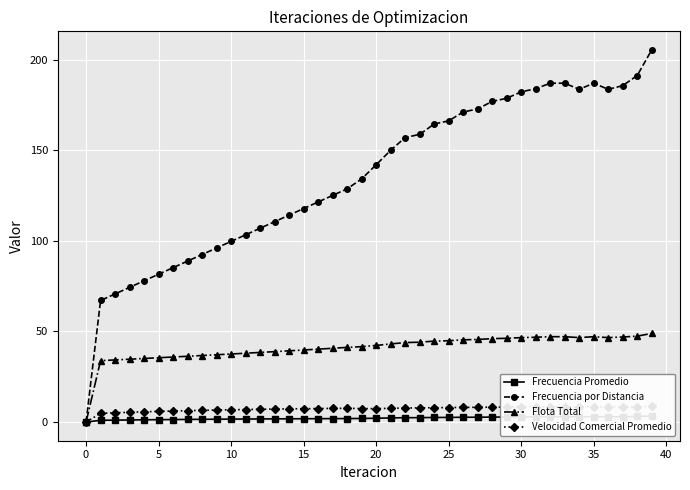

True or false: Frecuencia por Distancia and Velocidad Comercial Promedio cross at least once.

False